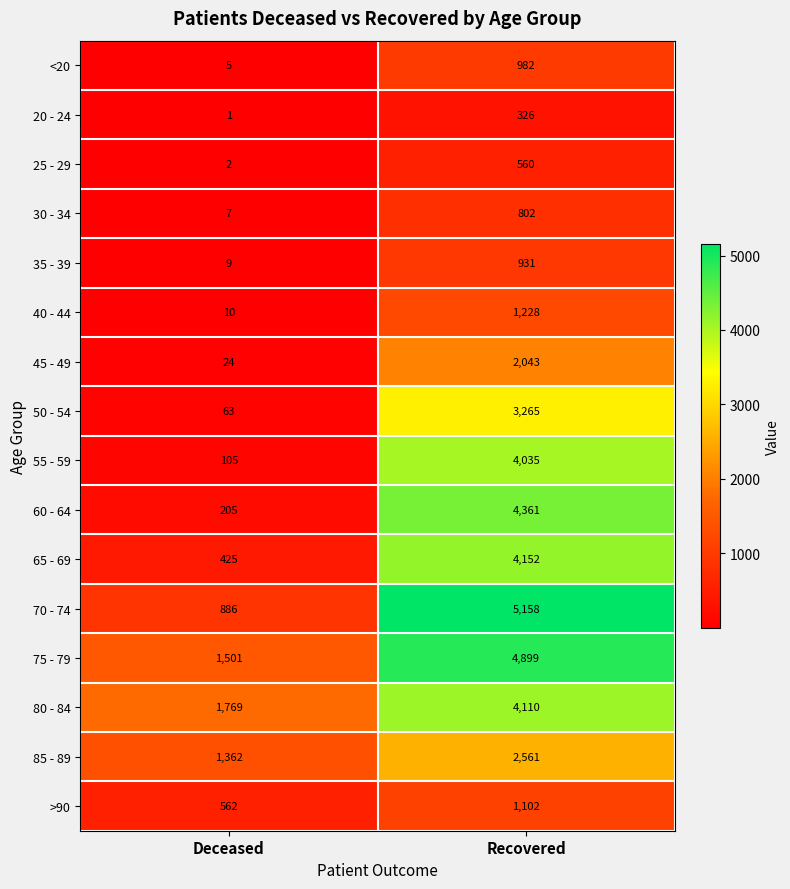

What is the difference between the 80 - 84 values at Deceased and Recovered?

2341